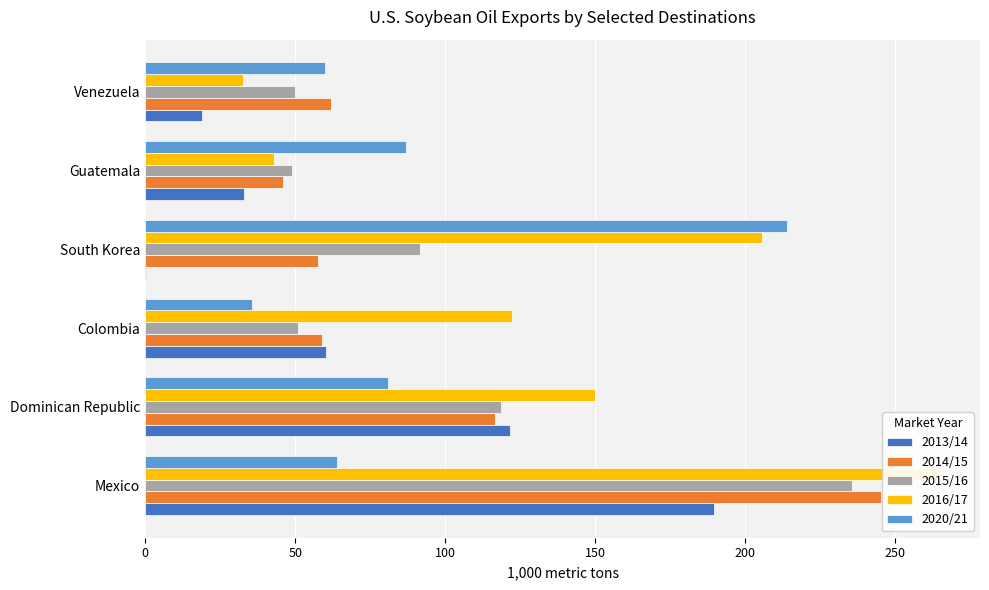

Which series has the largest range (max minus min)?

2016/17